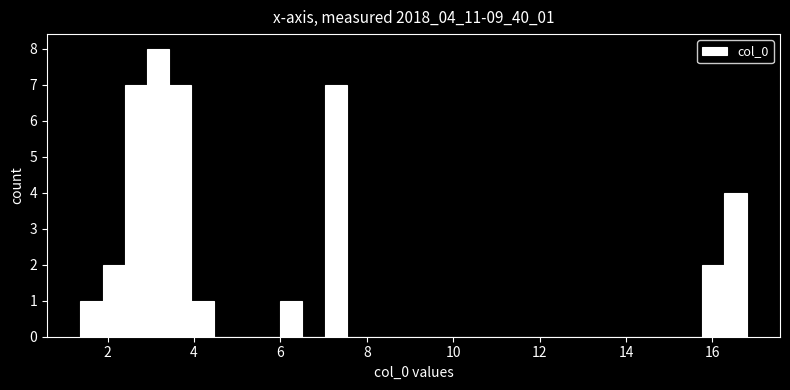

Read against the x-axis, roughly where is the centre of the tallest bar?

3.2